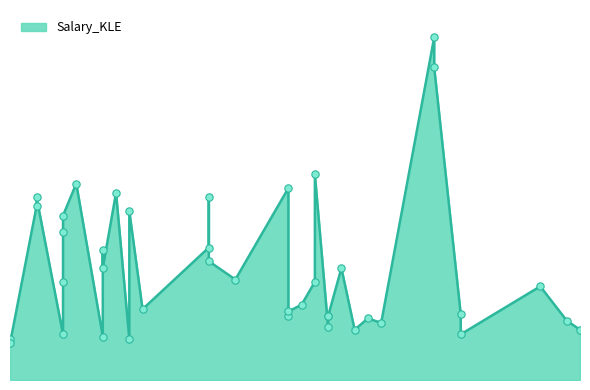

Which has a higher value, 21 or 34?

34